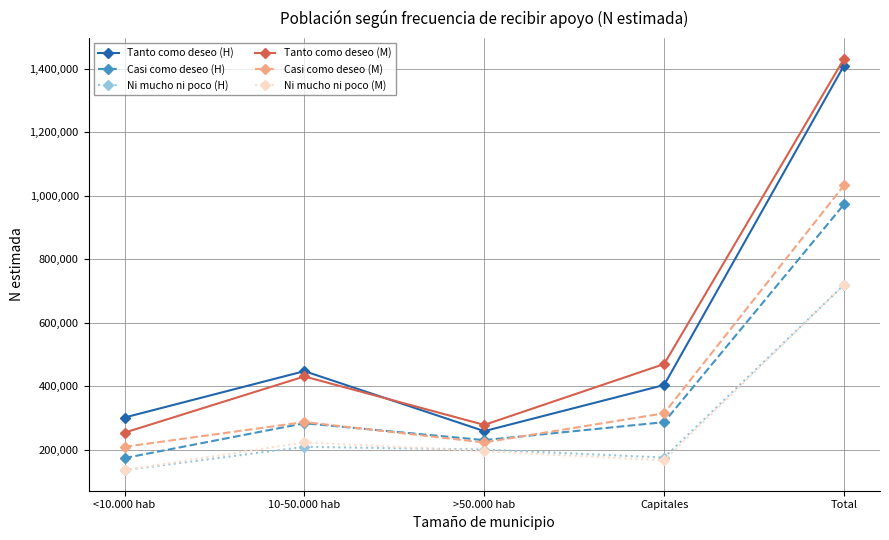

At which category does Tanto como deseo (M) reach its first local peak?

10-50.000 hab